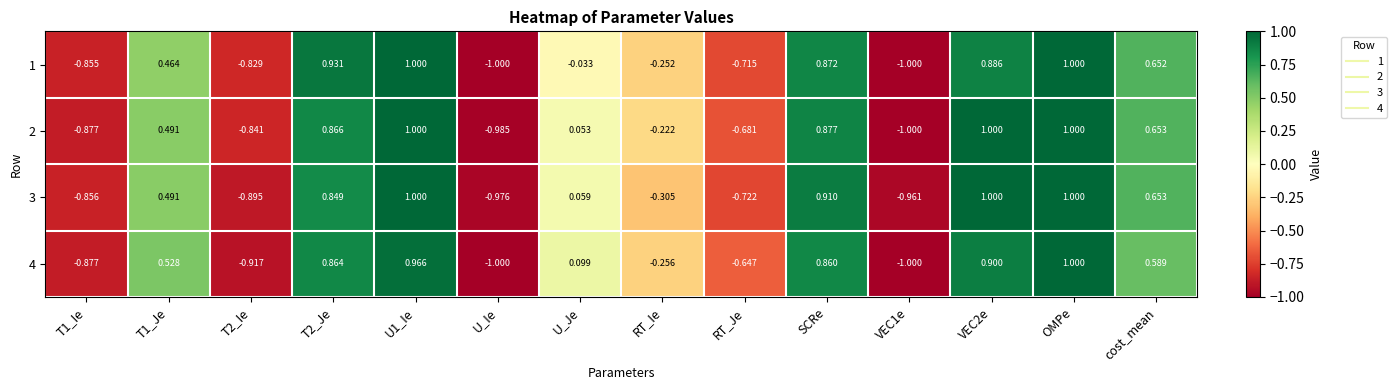

At which category is the sum across all series the highest?

OMPe